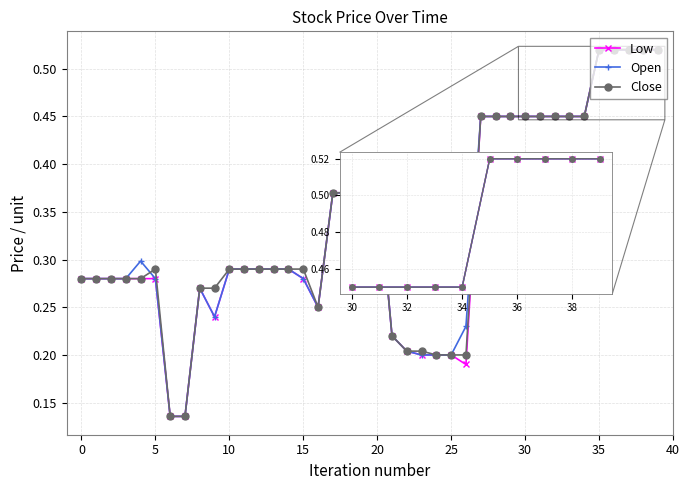

Count the Open values in the range 0 to 1.

40